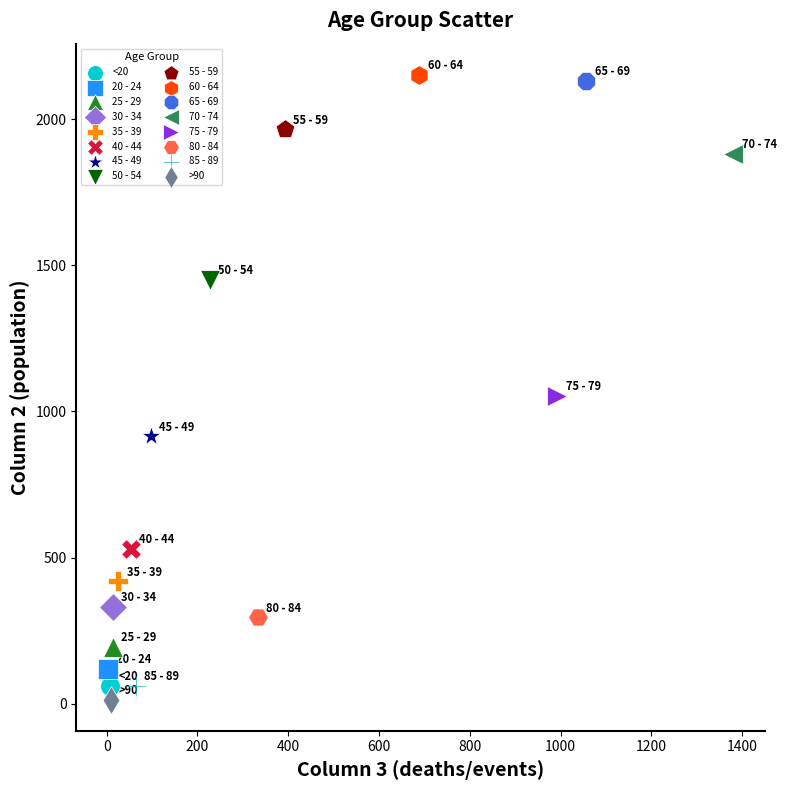

What are all the series names shown in the legend?

<20, 20 - 24, 25 - 29, 30 - 34, 35 - 39, 40 - 44, 45 - 49, 50 - 54, 55 - 59, 60 - 64, 65 - 69, 70 - 74, 75 - 79, 80 - 84, 85 - 89, >90